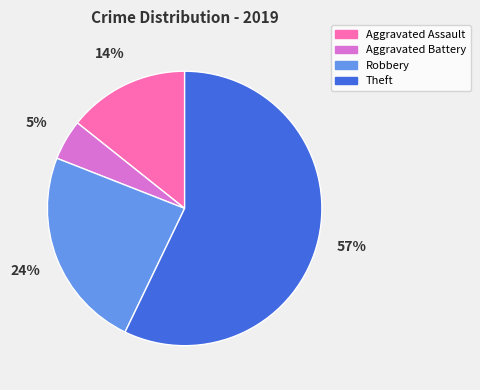

Does any single category account for the majority?

Yes